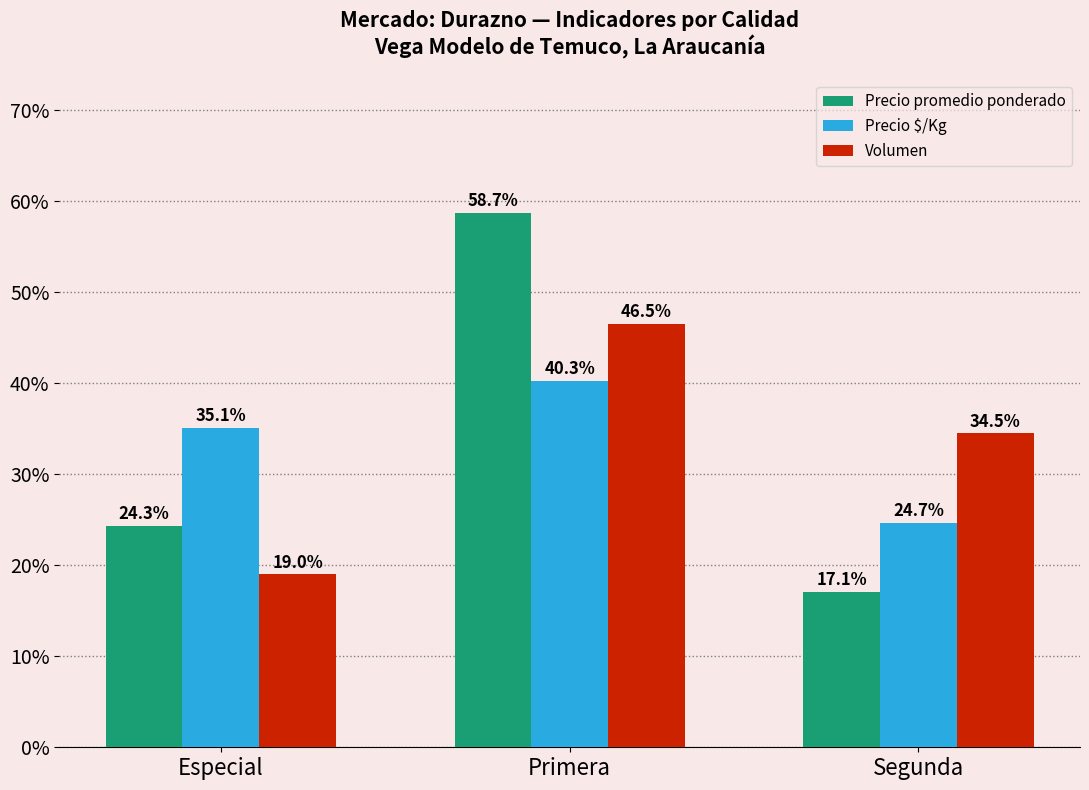

How many categories are shown in the chart?

3